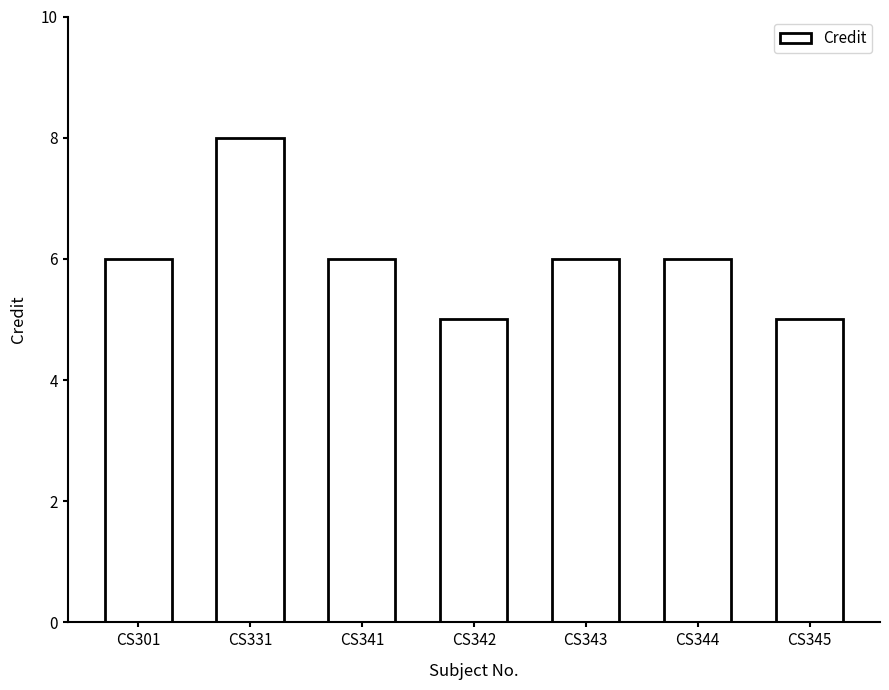

The chart shows a value of 8 at CS331. True or false?

True